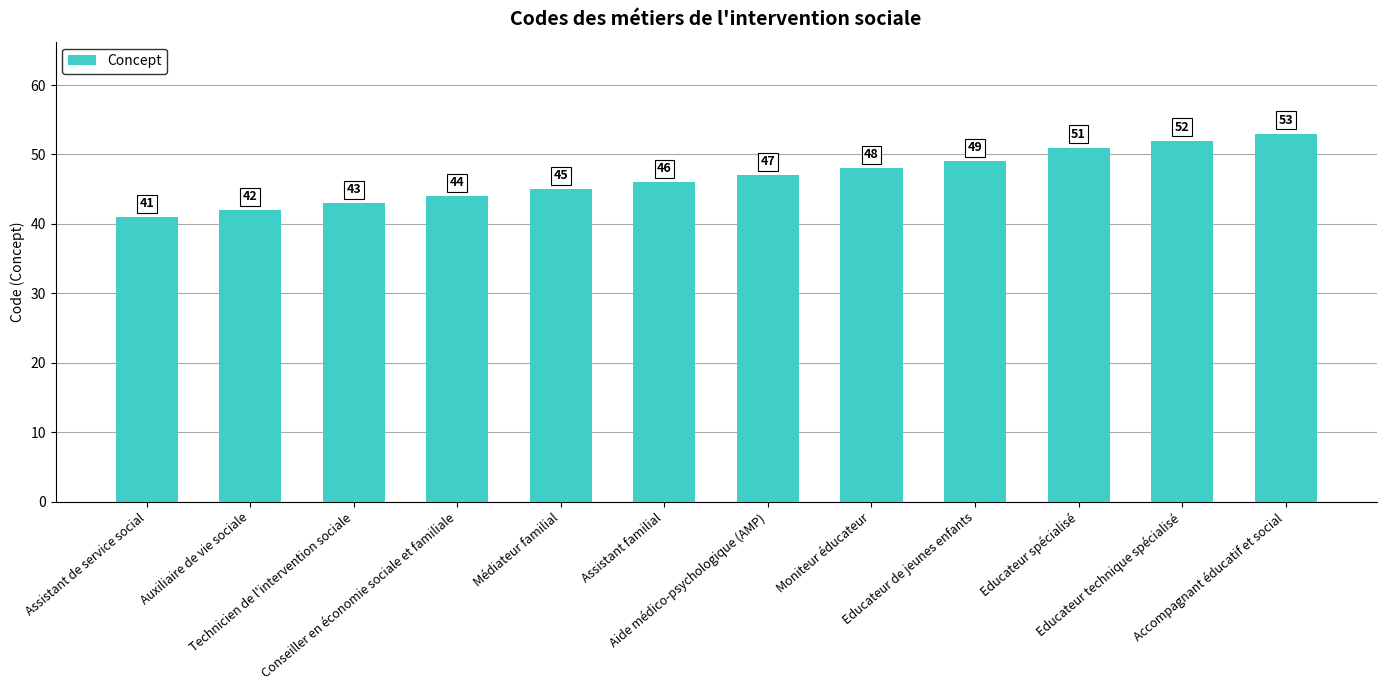

What is the label of the 5th bar from the right?

Moniteur éducateur